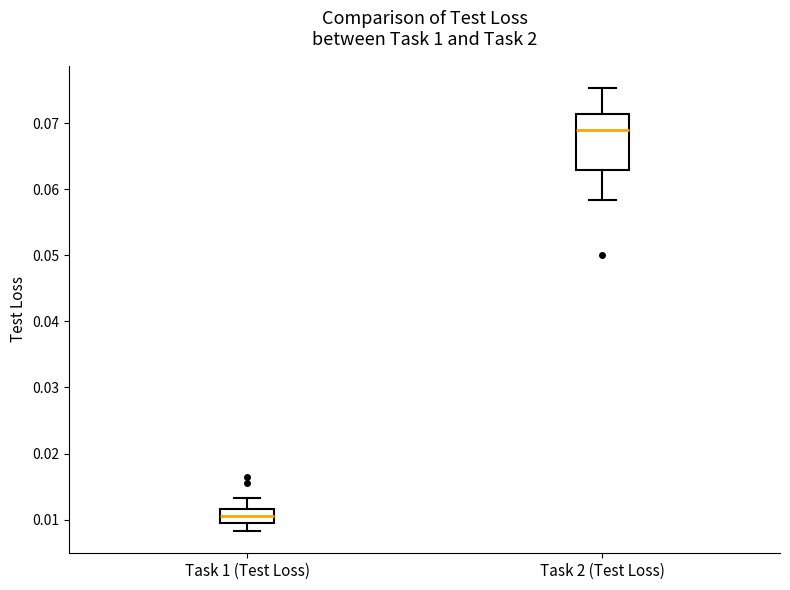

Comparing the boxes themselves (not the whiskers), which one is the tallest?

Task 2 (Test Loss)